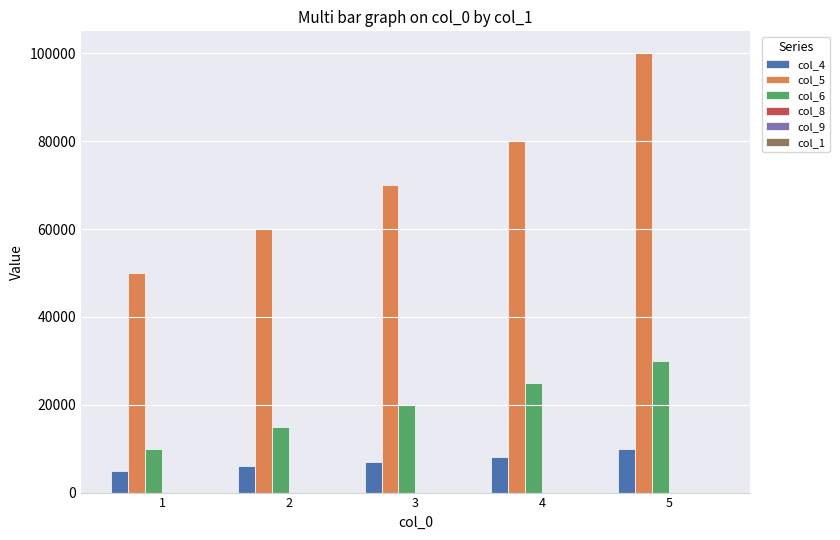

At which category is the sum across all series the highest?

5